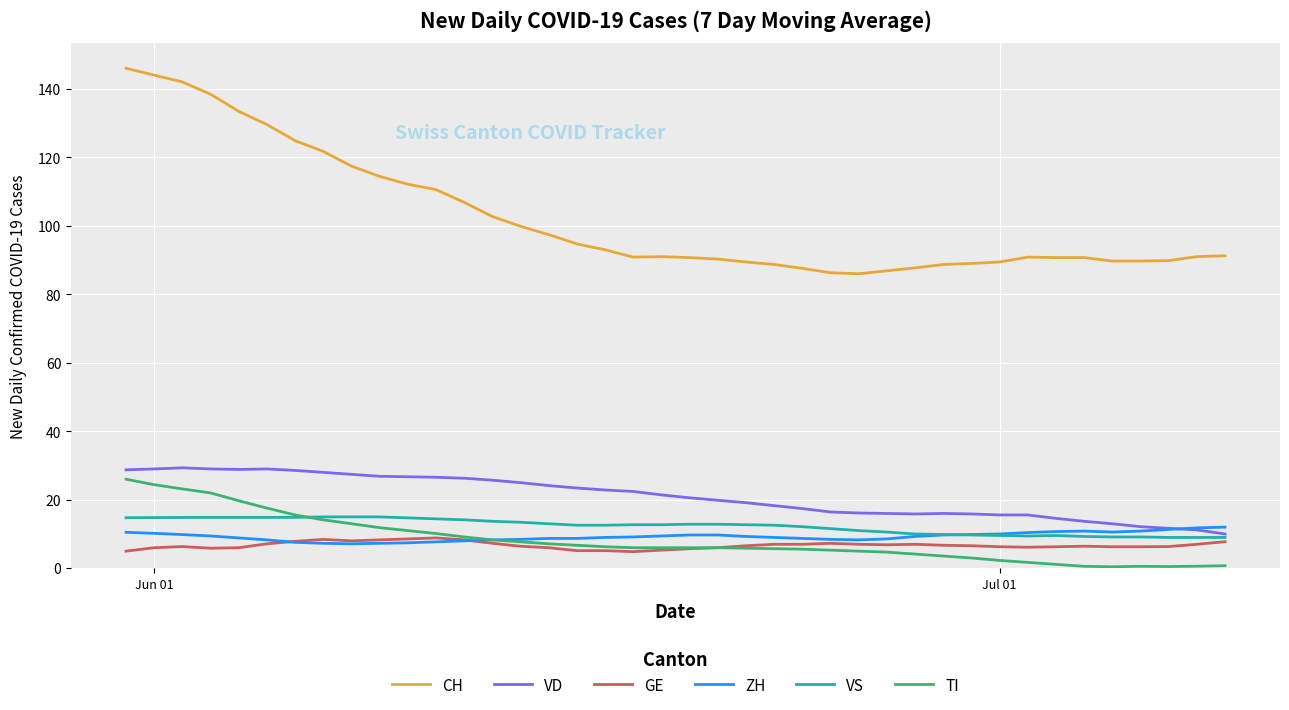

Which series has the widest spread of values?

CH